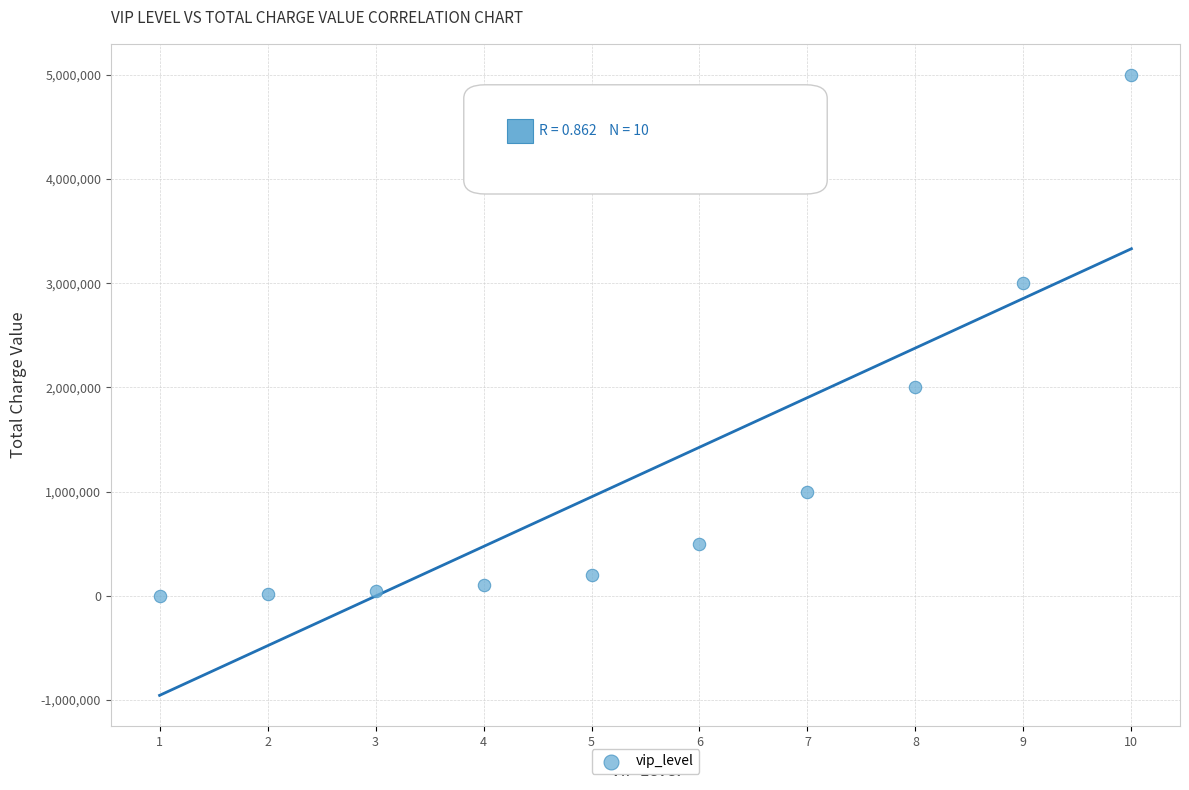

What is the range of X values (max minus min)?

9